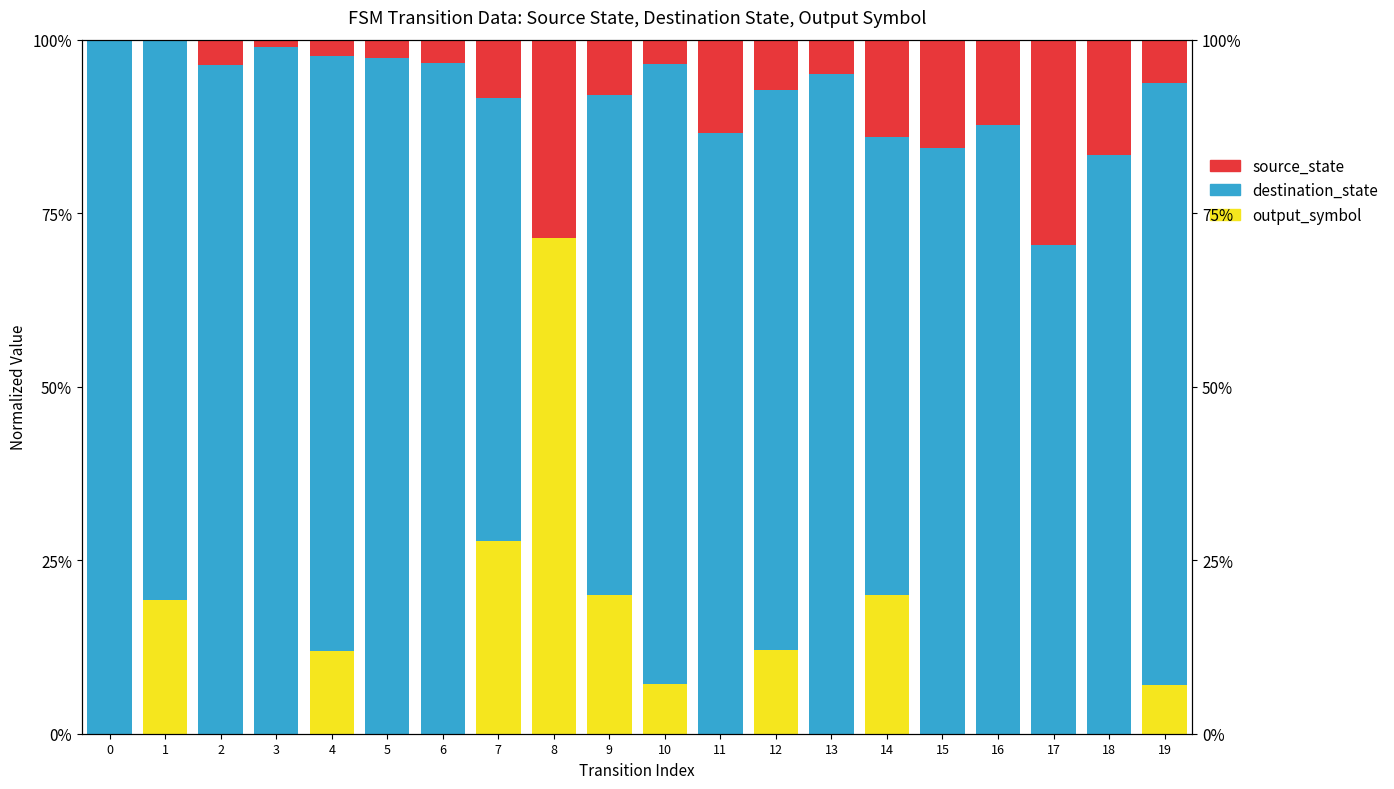

Which series has the largest total across all categories?

destination_state